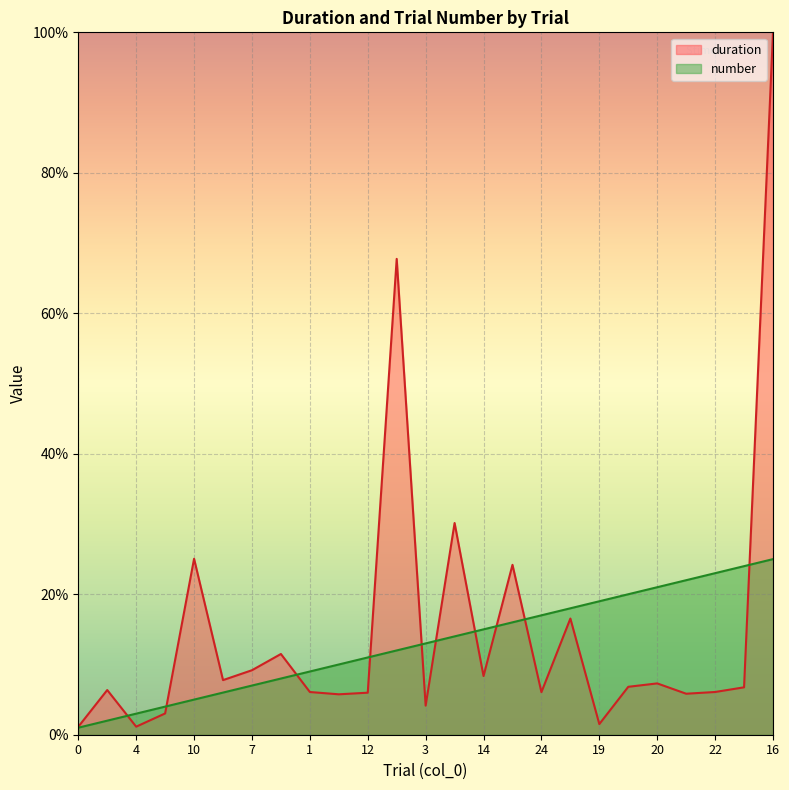

True or false: duration has a value of 114.4 at 8.

False